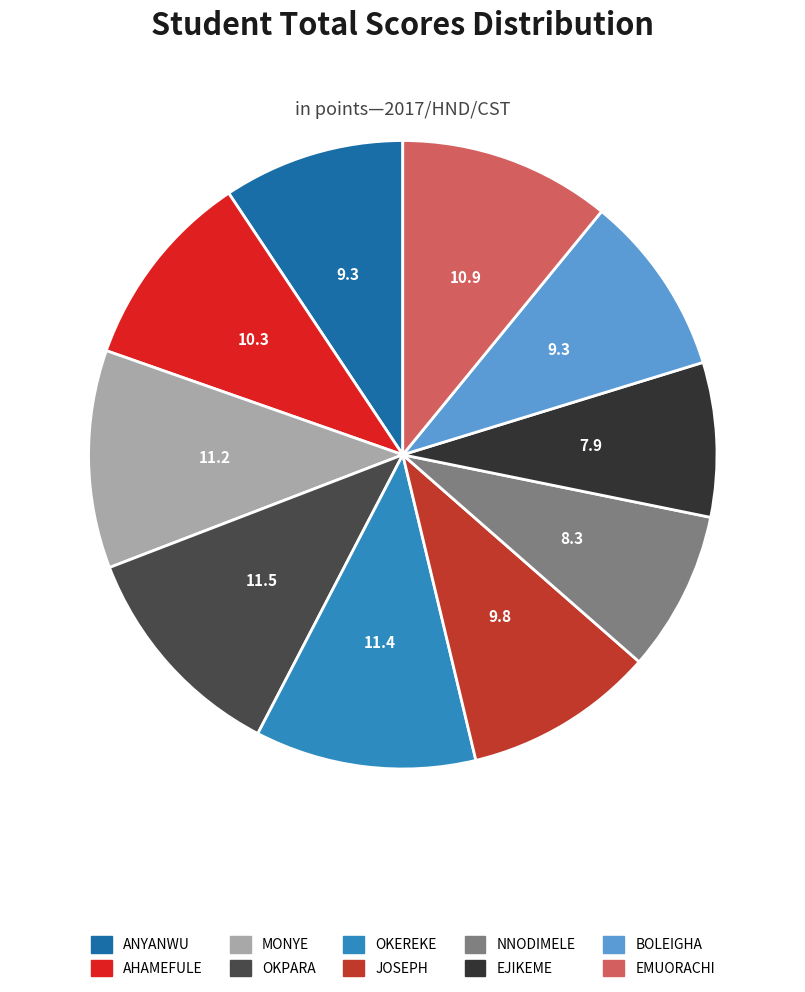

What is the largest slice in the pie chart?

OKPARA KENNETH CHINONSO